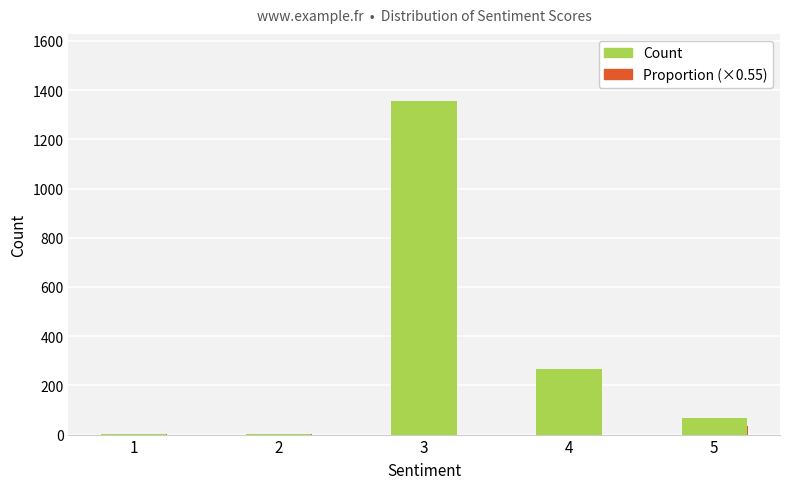

What is the greatest value displayed?

1357.0